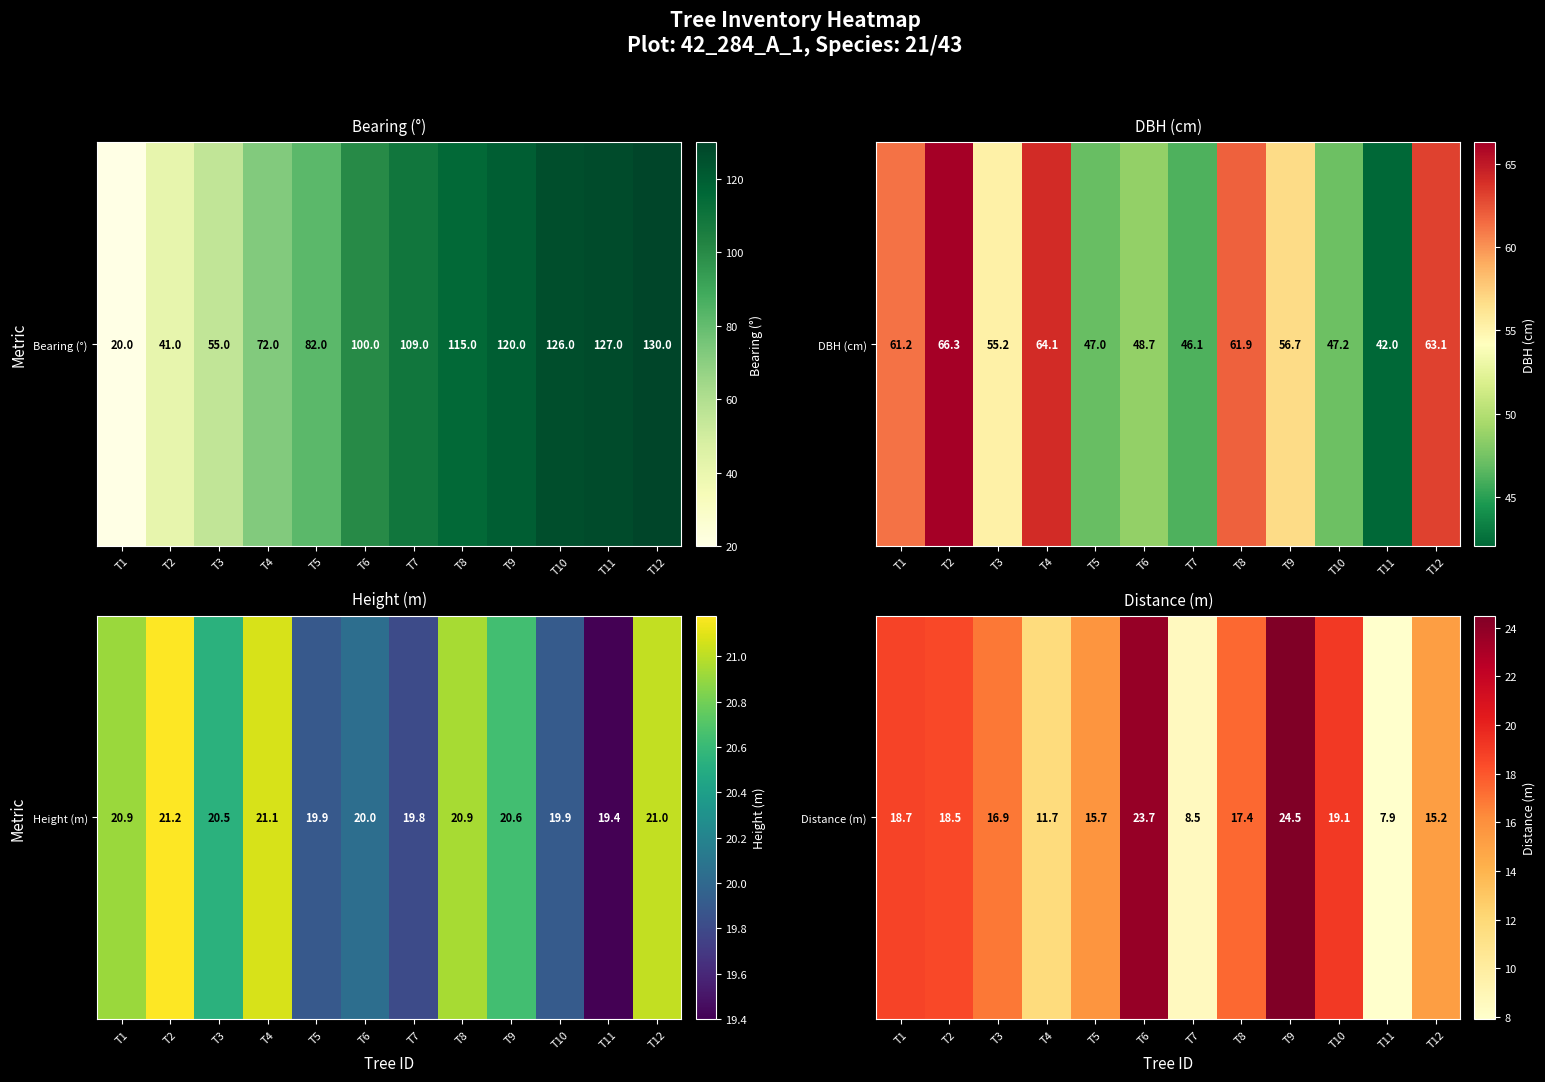

What is the change in value from T8 to T10?

+1.7